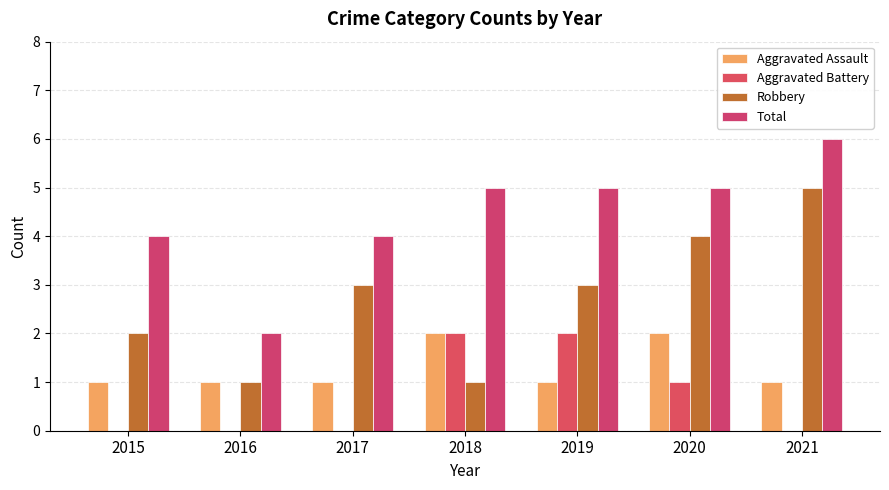

How many groups of bars are there?

7